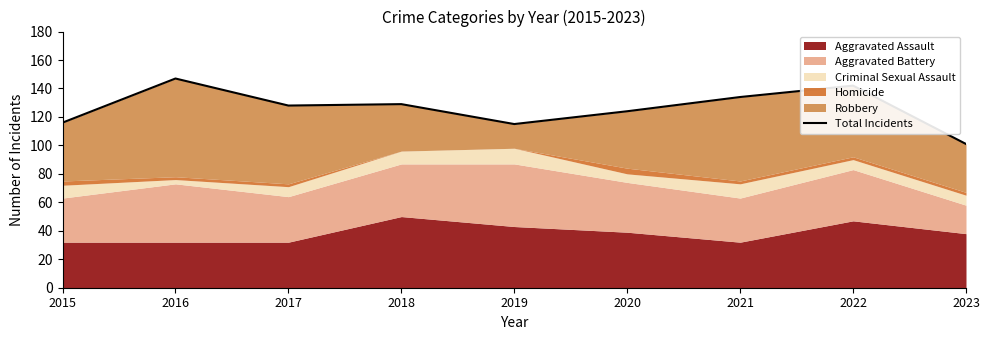

How many data points are less than 128?

4